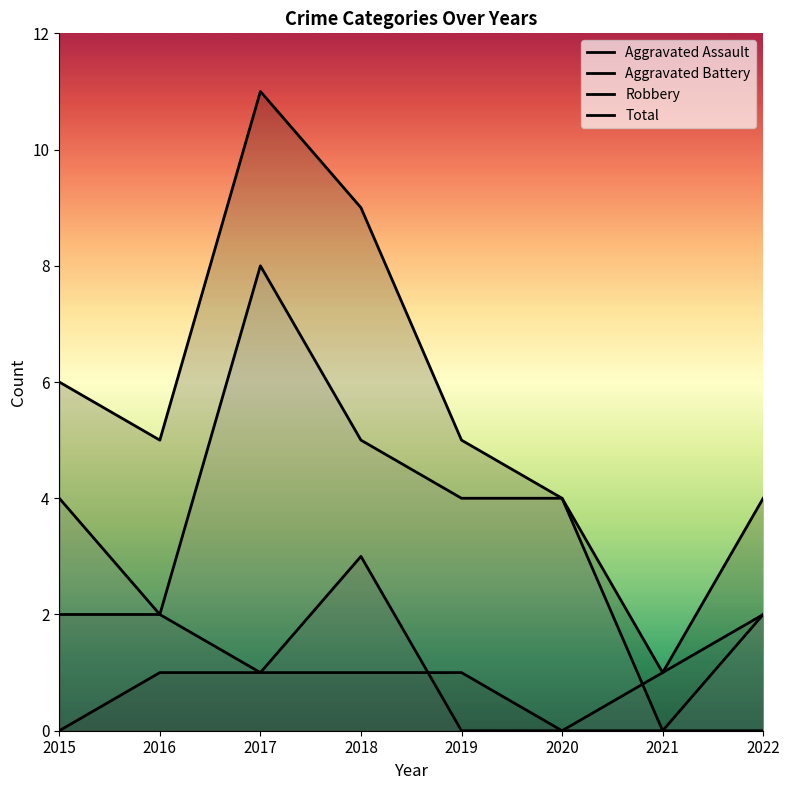

What is the difference between the maximum and second lowest values in the Total series?

7